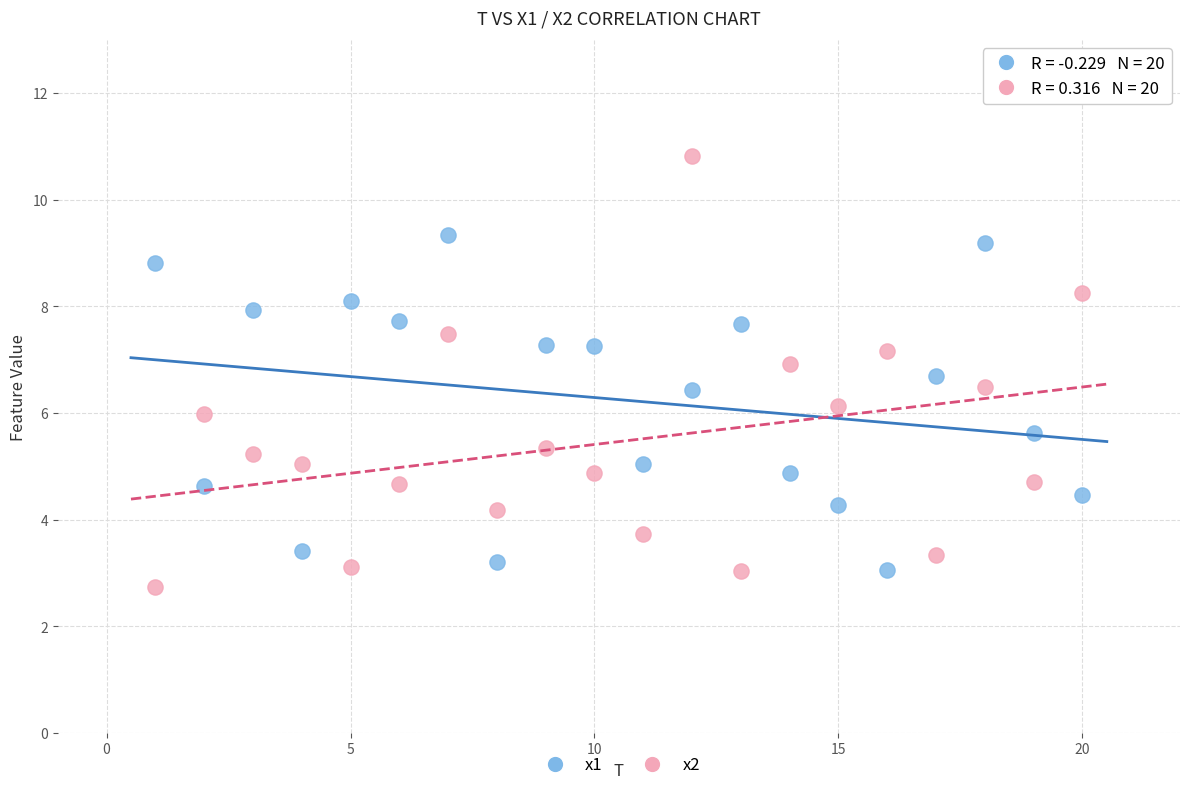

Which series reaches the minimum Y coordinate?

x2